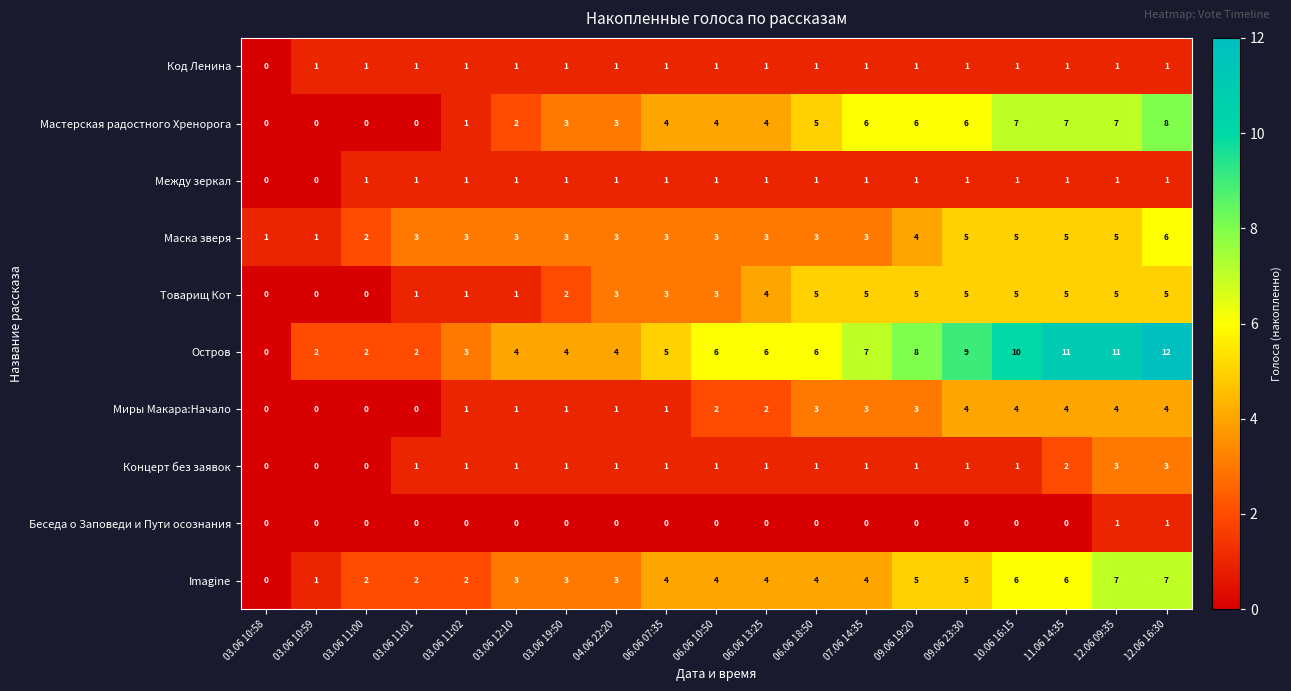

What is the average value of the Мастерская радостного Хренорога series?

4